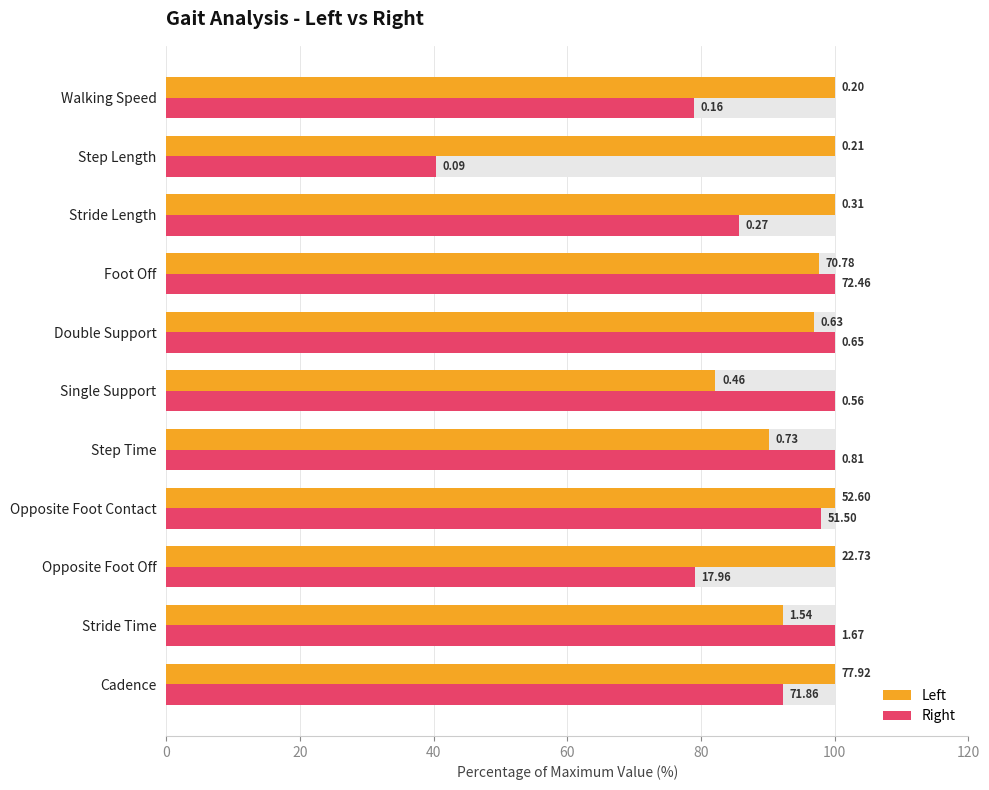

Which series has the largest total across all categories?

Left